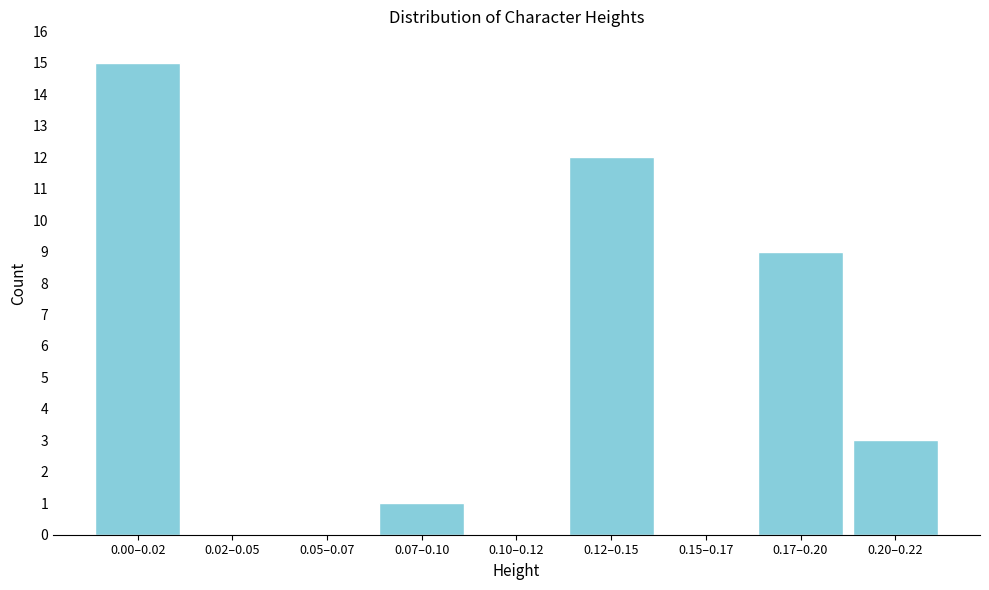

Reading left to right, what are all the values shown in this chart?

0.00–0.02=15	0.02–0.05=0	0.05–0.07=0	0.07–0.10=1	0.10–0.12=0	0.12–0.15=12	0.15–0.17=0	0.17–0.20=9	0.20–0.22=3